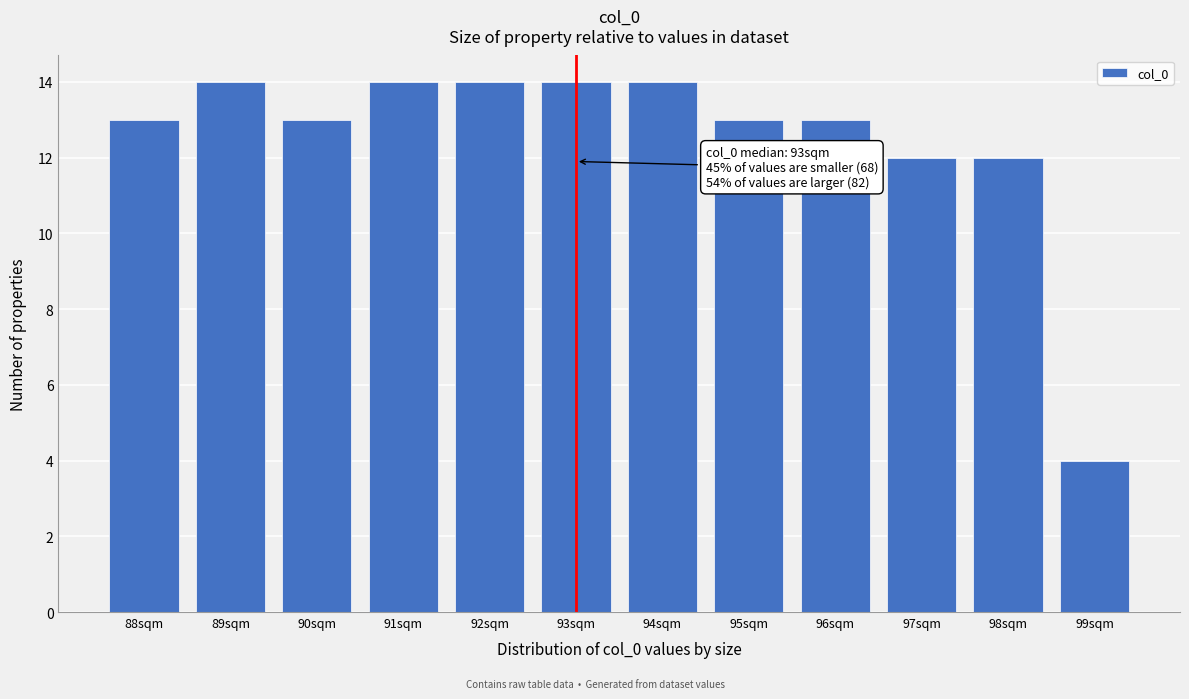

Reading right to left, extract all data points from this chart.

4	12	12	13	13	14	14	14	14	13	14	13